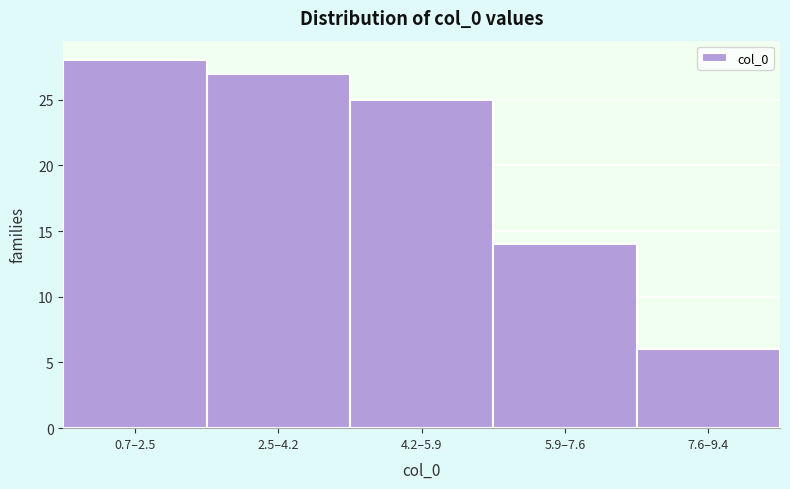

Reading left to right, extract all data points from this chart.

0.7–2.5=28	2.5–4.2=27	4.2–5.9=25	5.9–7.6=14	7.6–9.4=6